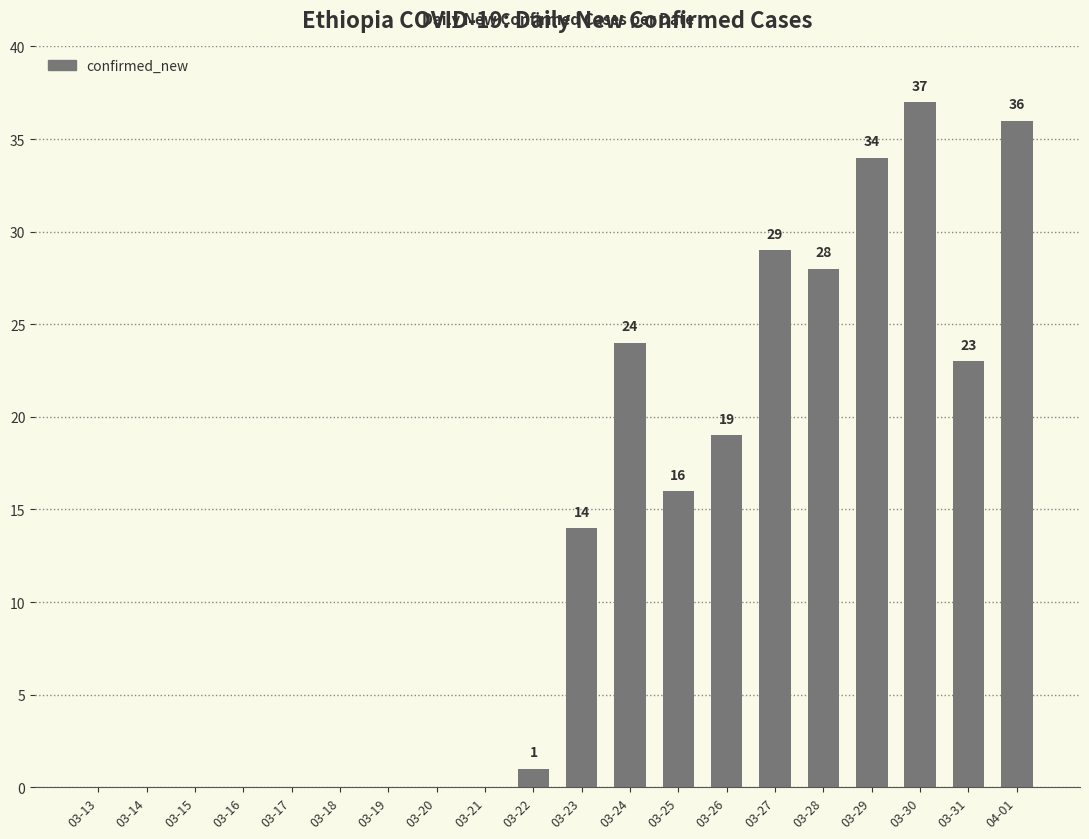

Where is the data nearest to the value 18?

03-26